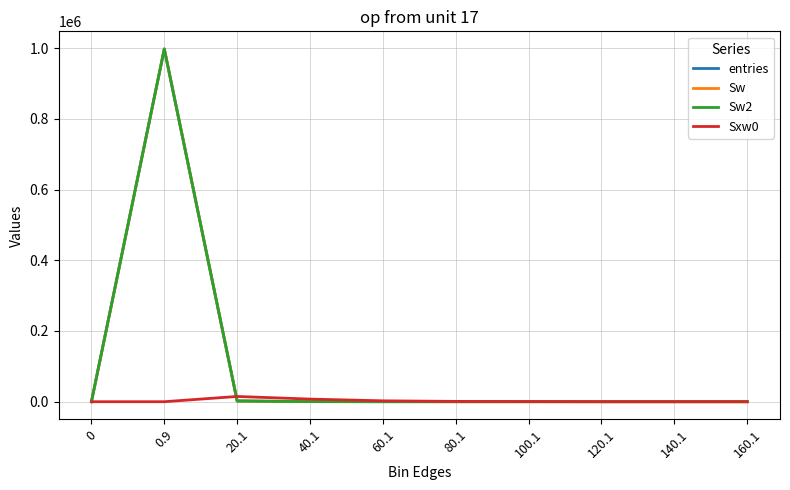

Does the chart have visible grid lines?

Yes